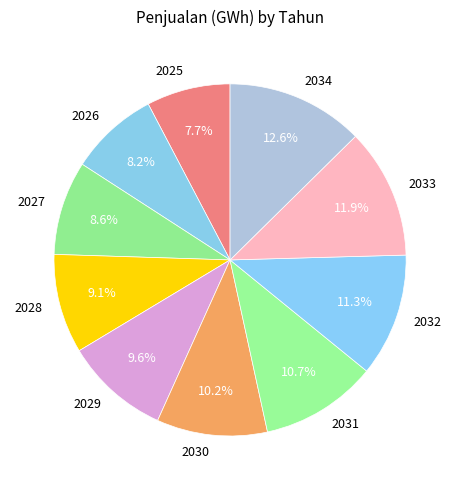

How many segments does this pie chart have?

10